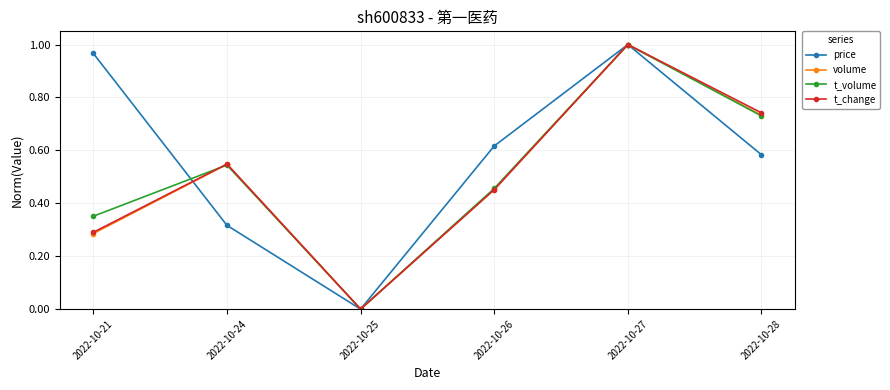

Does the chart have visible grid lines?

Yes